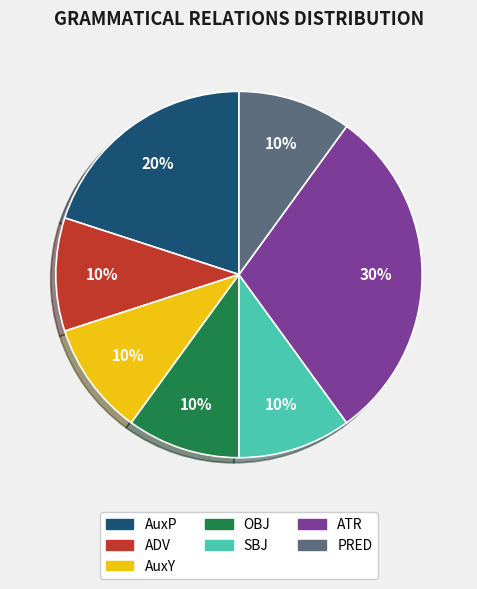

Is there a majority slice in this chart?

No